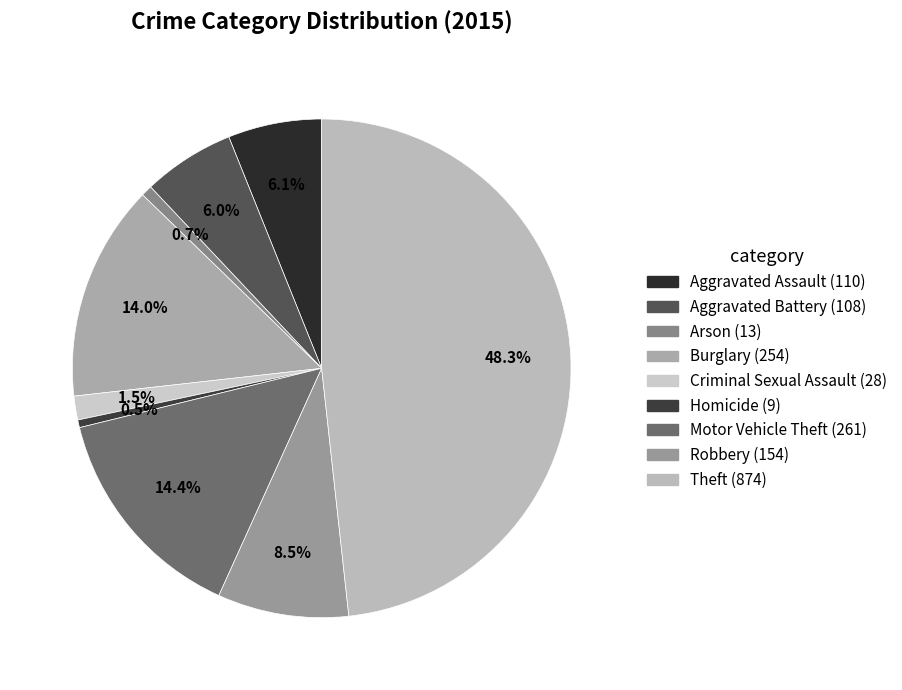

Does any single category account for the majority?

No